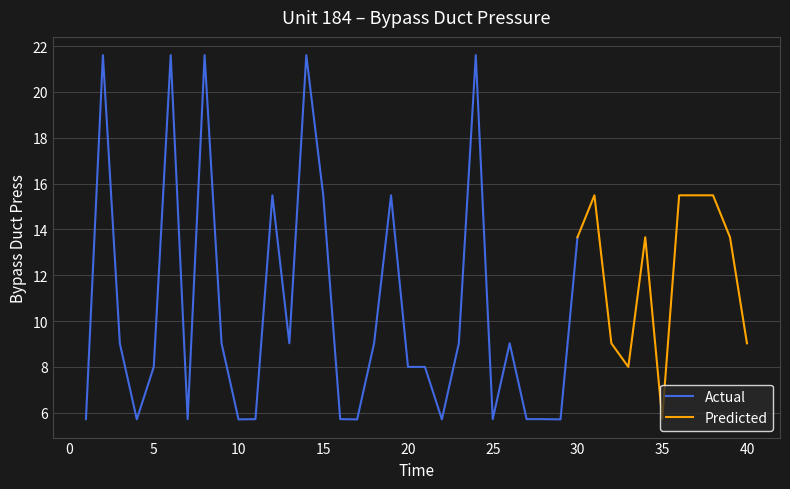

Where is Actual nearest to the value 13?

30